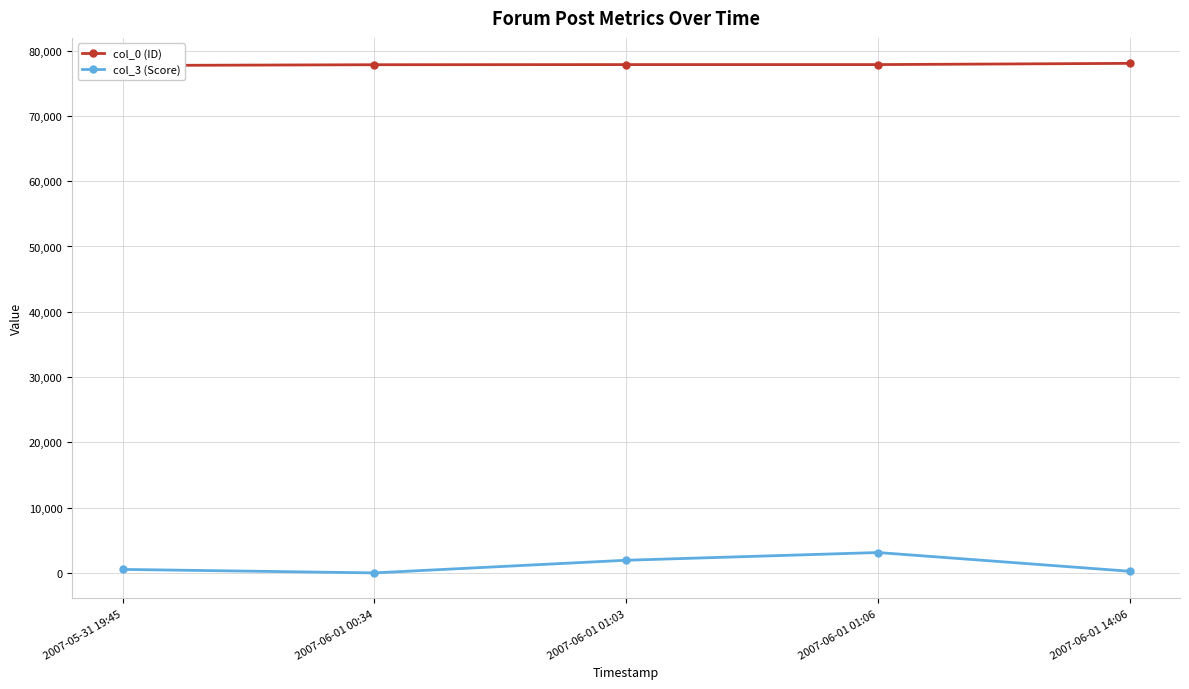

What is the smallest value displayed?

10